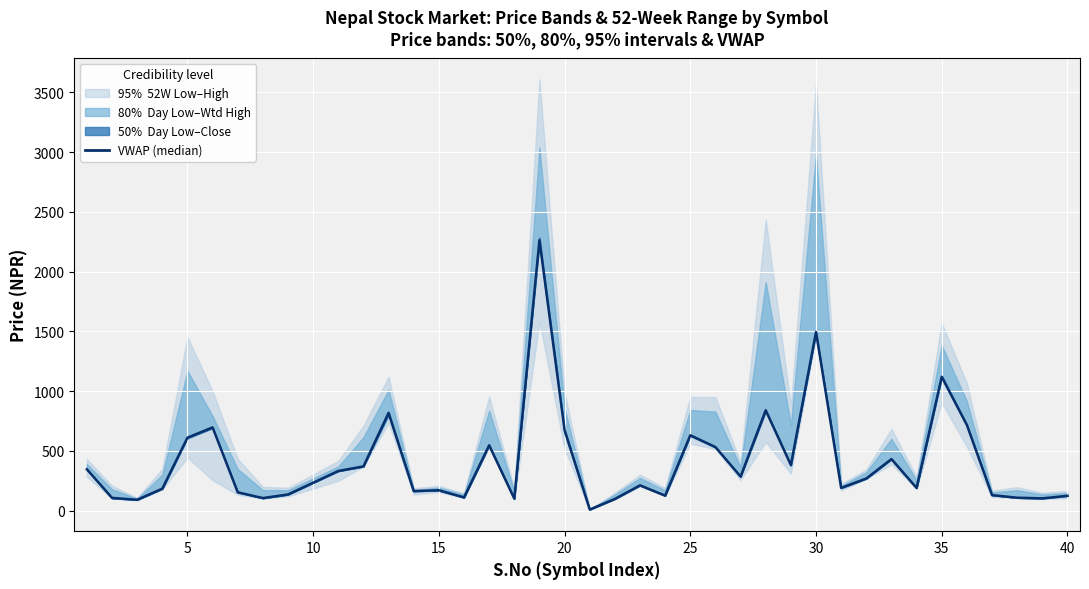

What is the maximum value shown in the chart?

2263.7